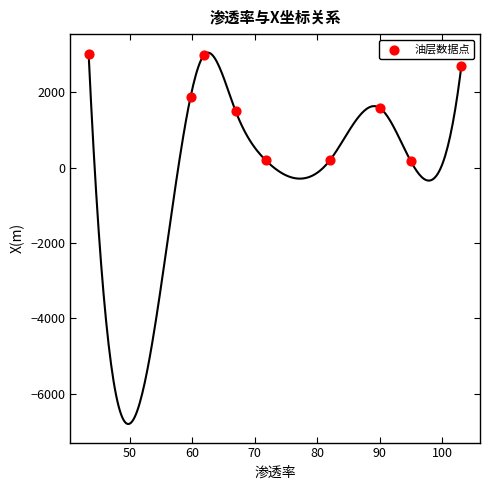

What is the average Y value?

1588